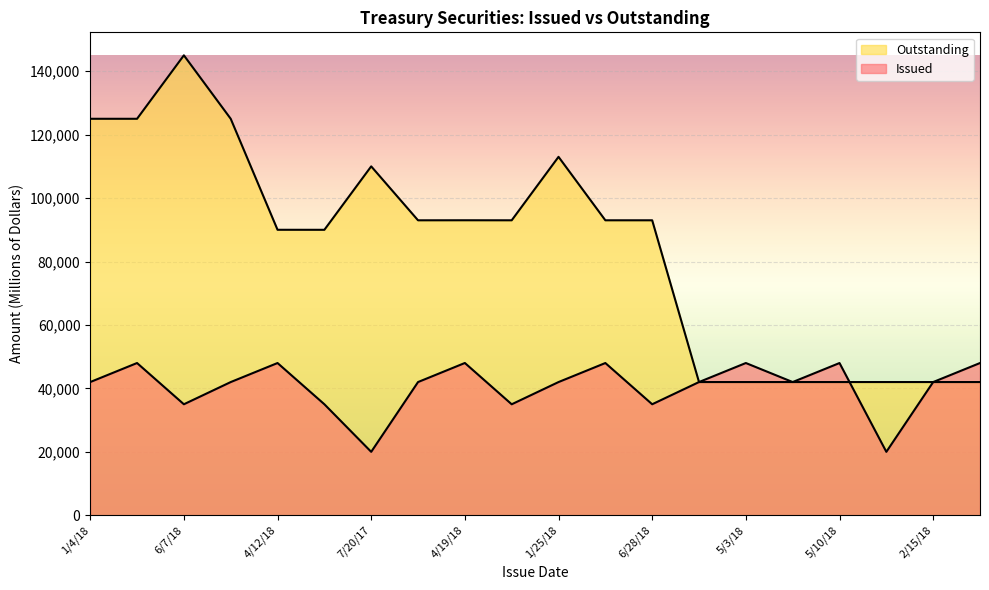

How many interior local peaks does the Issued series have?

6